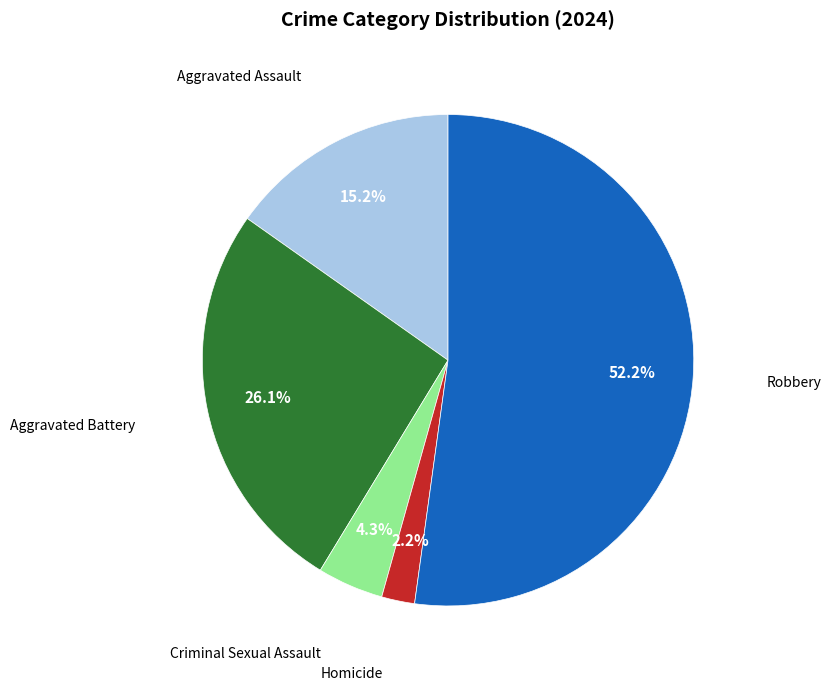

Is there any slice that represents more than half of the pie?

Yes